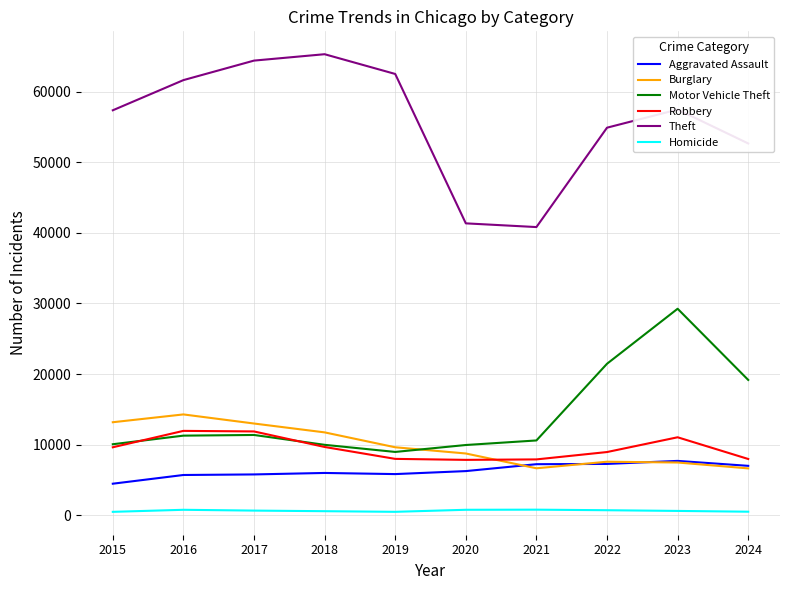

The value of Burglary at 2015 is 13184. True or false?

True